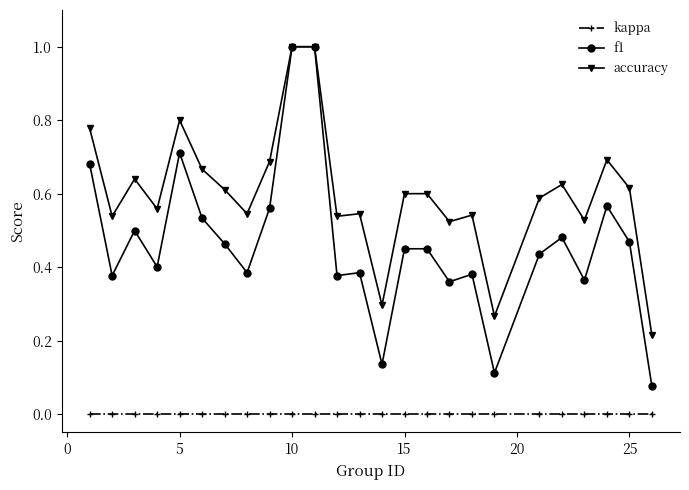

True or false: accuracy and kappa cross at least once.

False